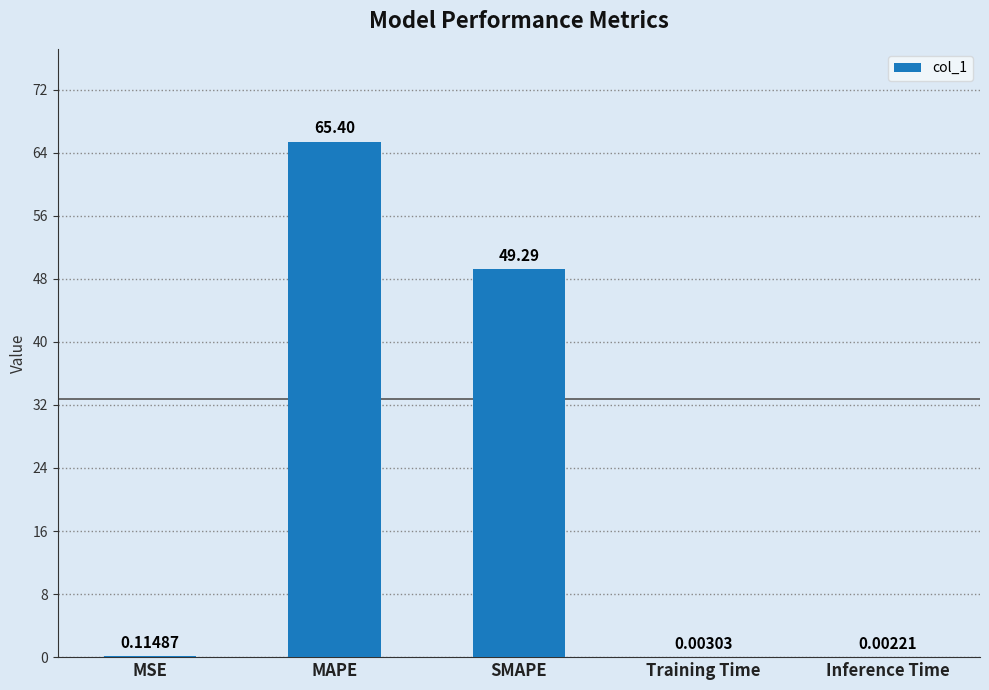

Does the chart contain stacked bars?

No